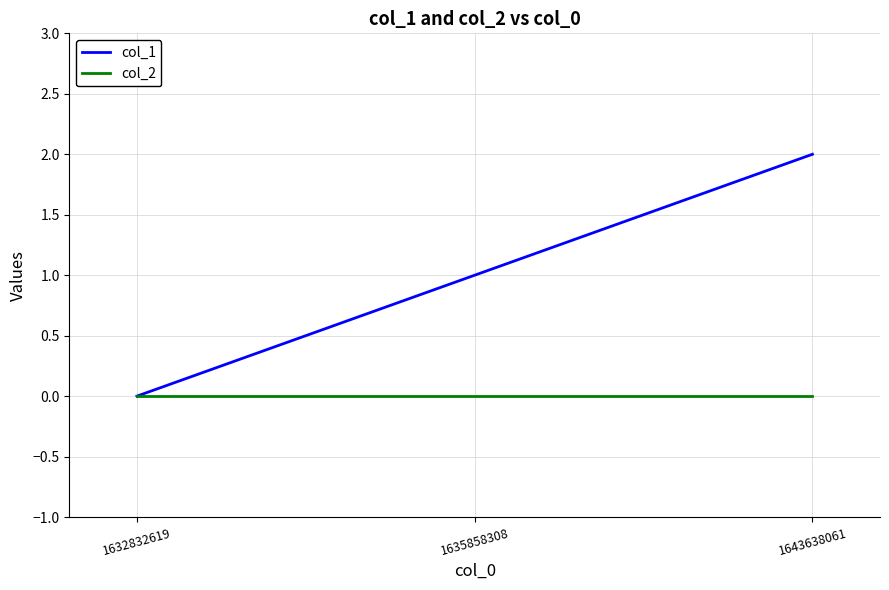

At which category does the chart reach its peak across all series?

1643638061